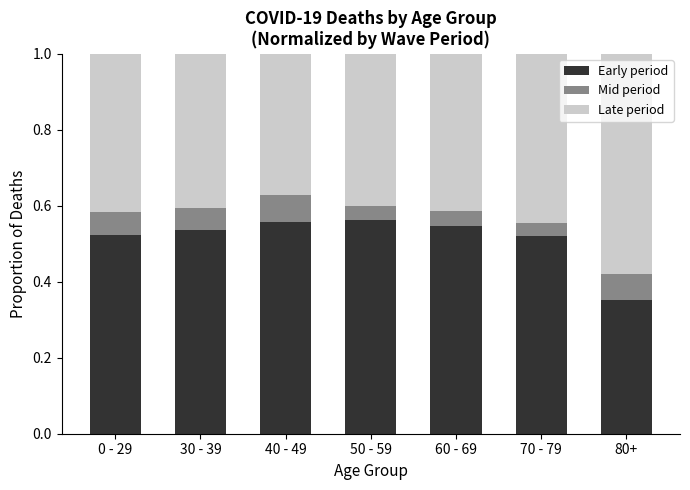

Is it true that Early period equals 0.4 at 80+?

True